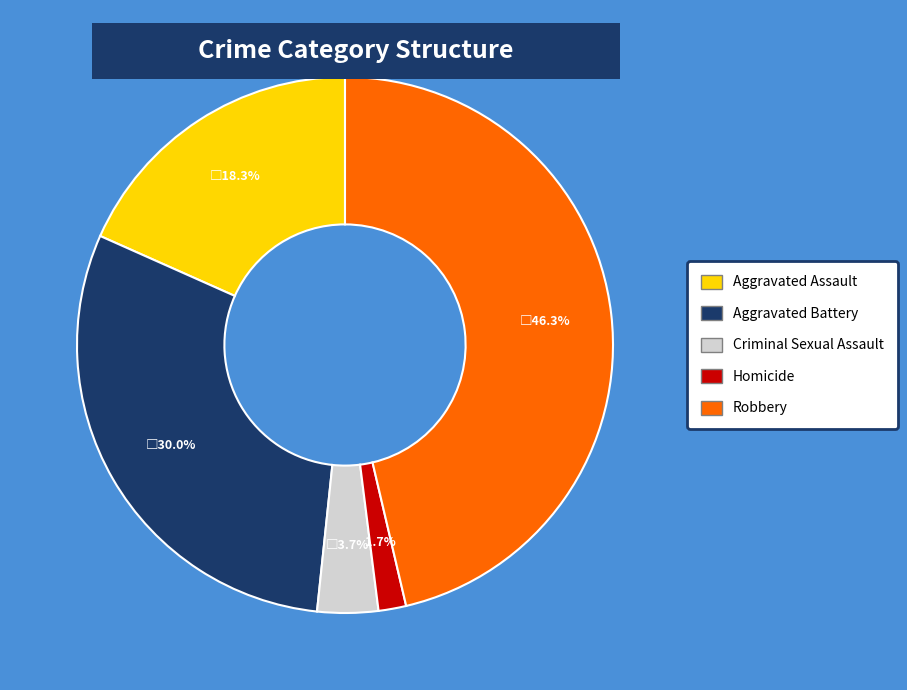

To the nearest percent, what is the average slice percentage?

20%